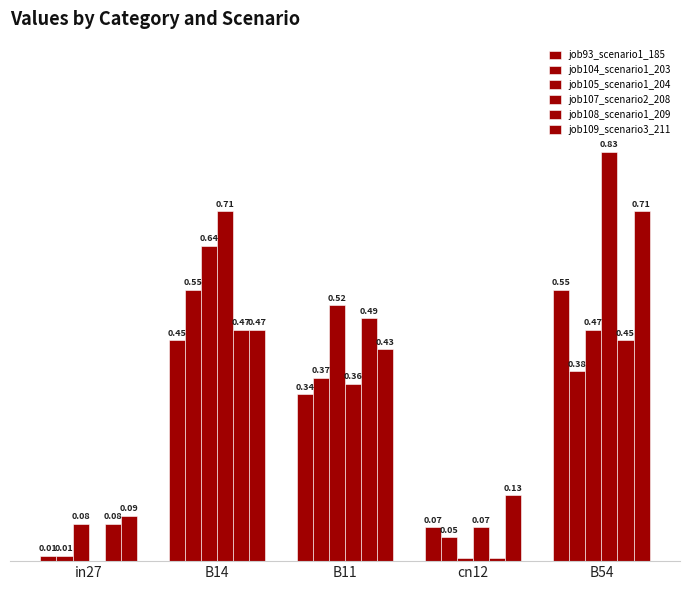

Does the chart contain stacked bars?

No